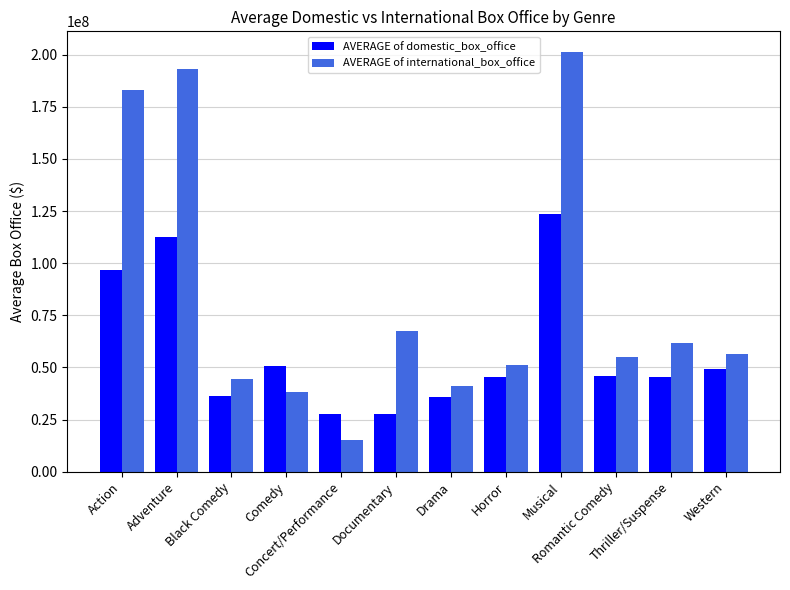

Rank the series by their maximum value, from highest to lowest.

AVERAGE of international_box_office, AVERAGE of domestic_box_office